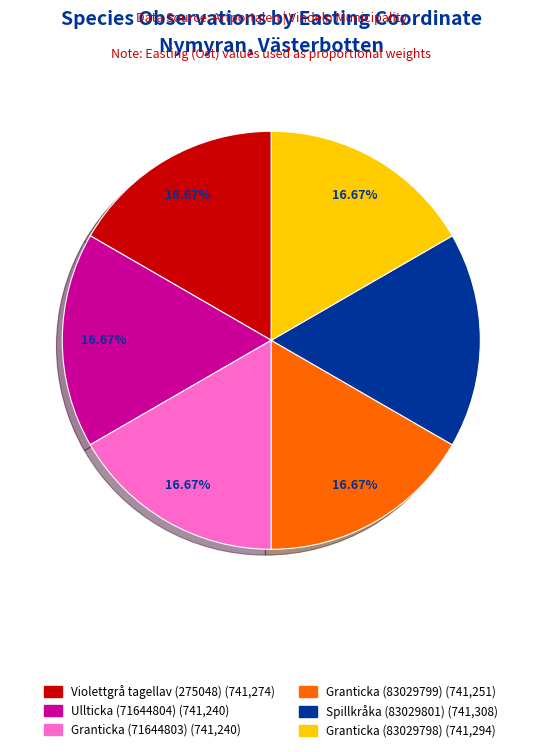

How many slices are in this pie chart?

6